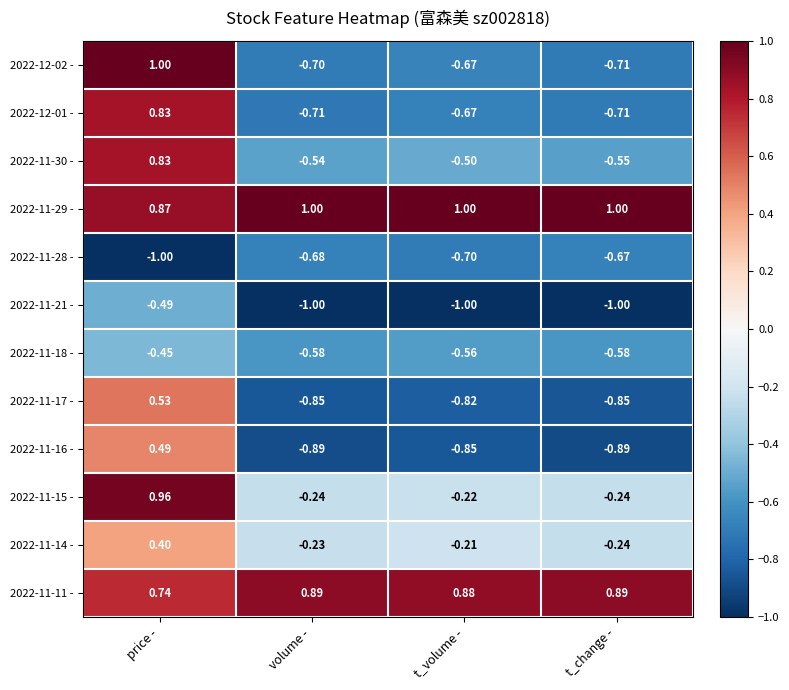

What is the greatest value displayed?

1.0